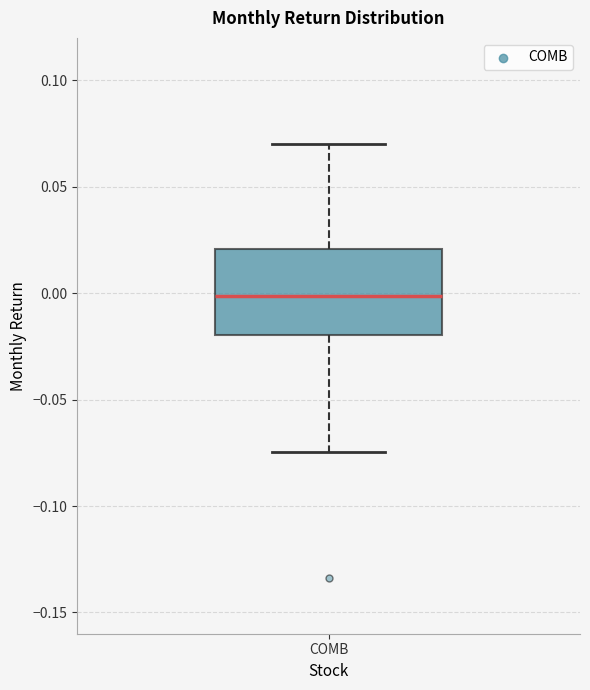

Transcribe this box plot: give where the median line is, the range the box spans, and where the two whiskers end, as read against the y-axis. The values are not printed on the chart, so give them approximately, as read against the axis.

median 0.000, box -0.020 to 0.020, whiskers -0.075 to 0.070